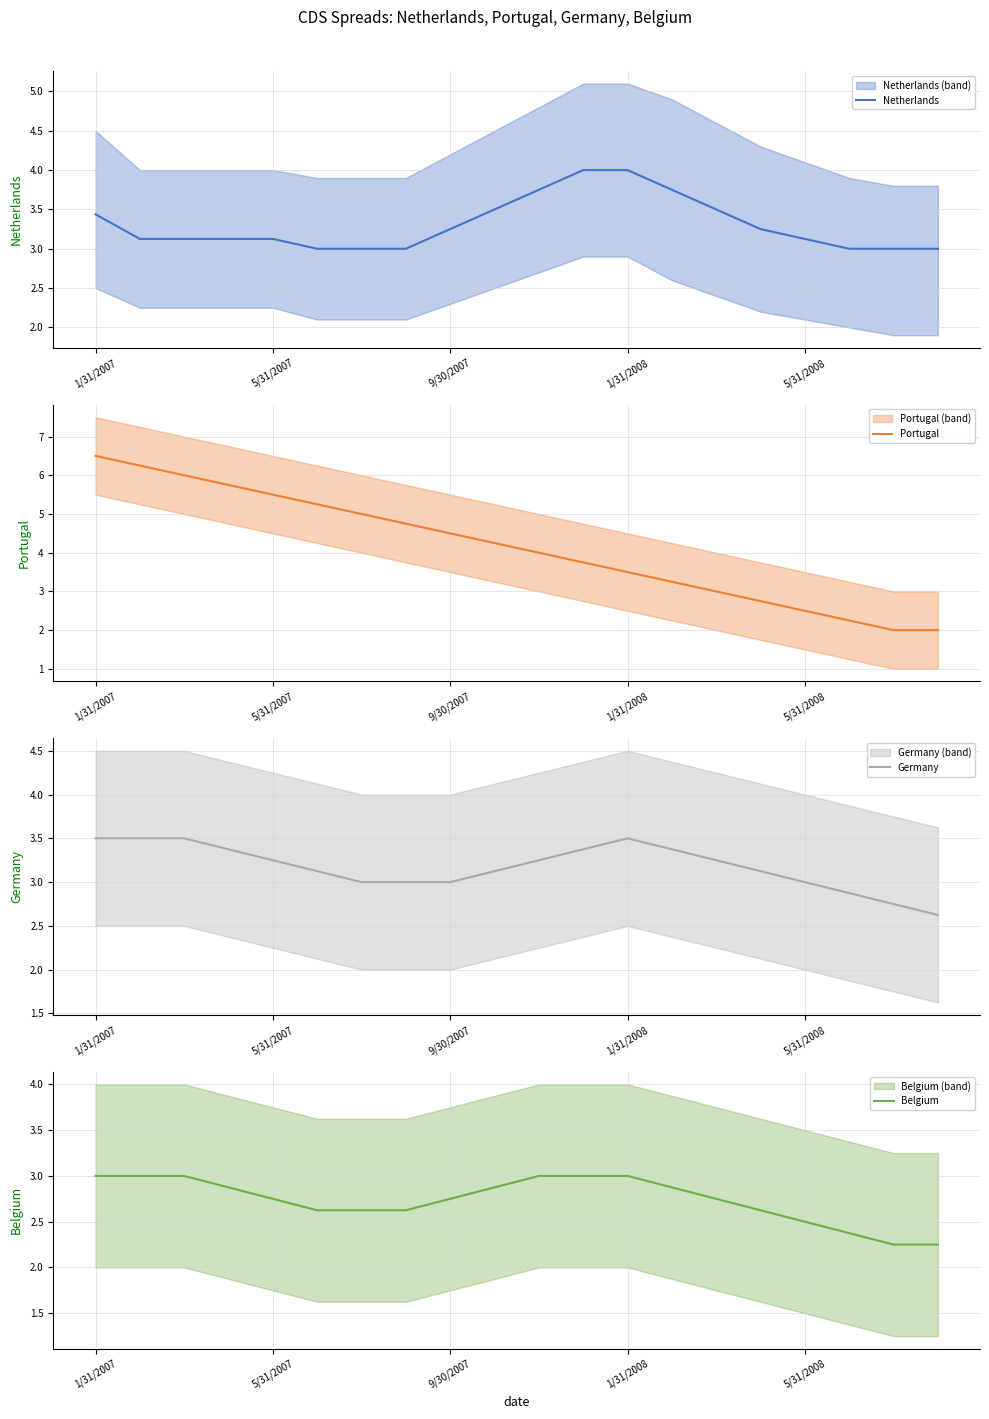

What is the greatest value displayed?

6.5